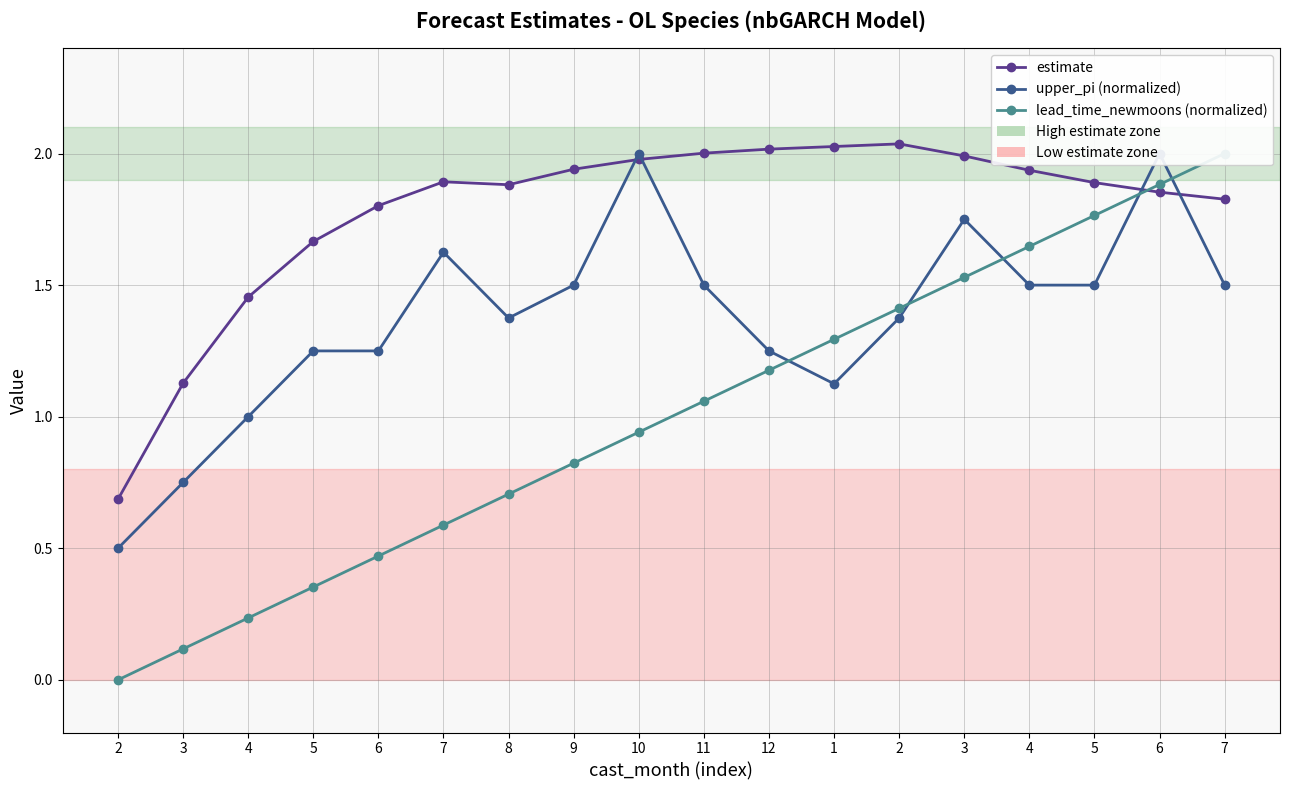

List the series in order of their overall mean, lowest first.

lead_time_newmoons (normalized), upper_pi (normalized), estimate